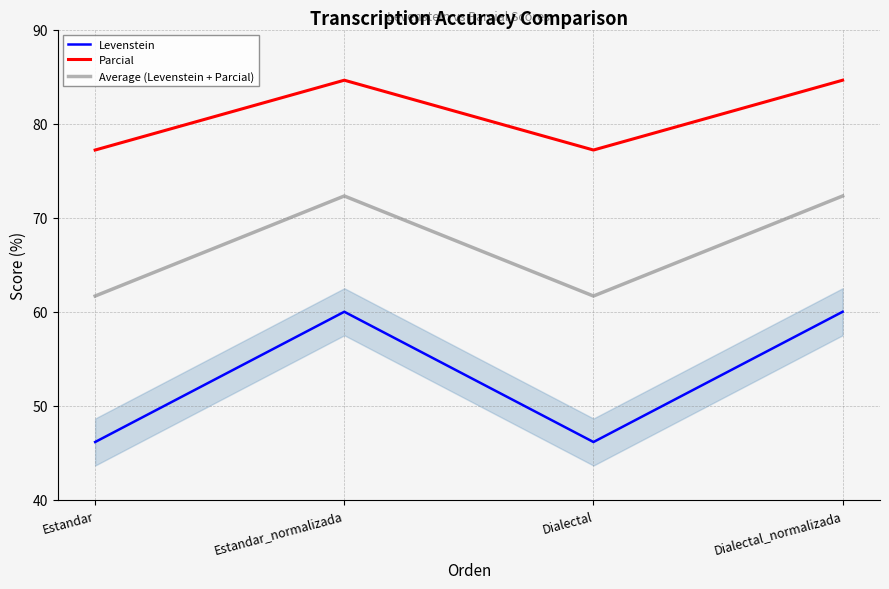

How many values in the Average (Levenstein + Parcial) series are below 72?

2